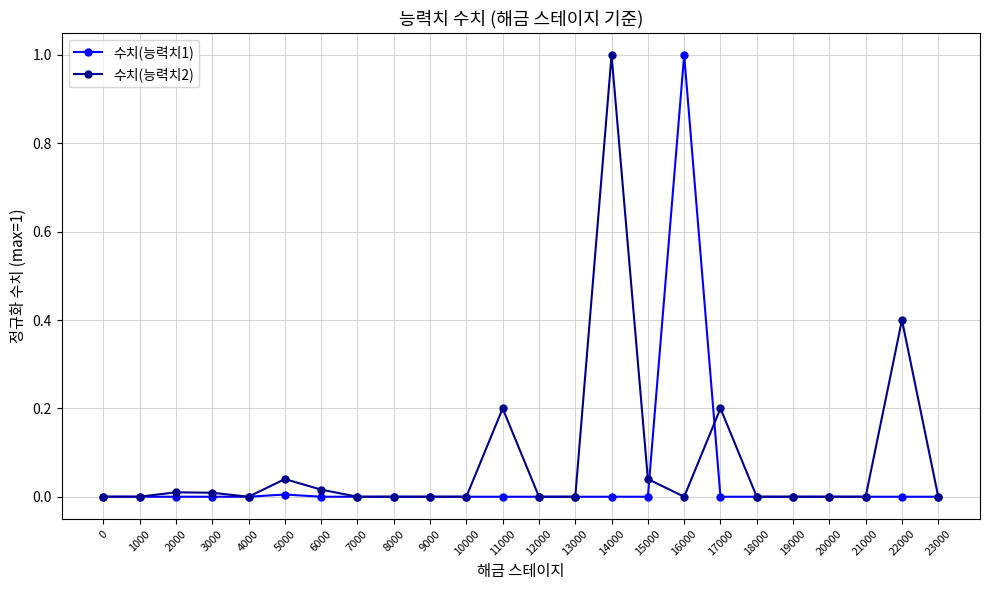

List the series in order of their overall mean, lowest first.

수치(능력치1), 수치(능력치2)